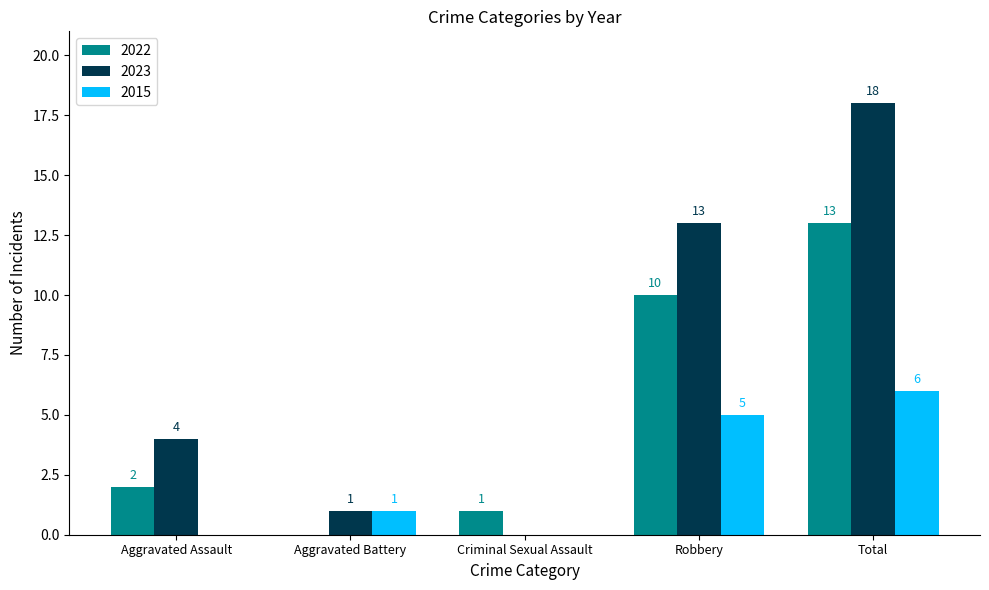

Reading left to right, transcribe all the data shown in this chart.

2022: 2	0	1	10	13
2023: 4	1	0	13	18
2015: 0	1	0	5	6